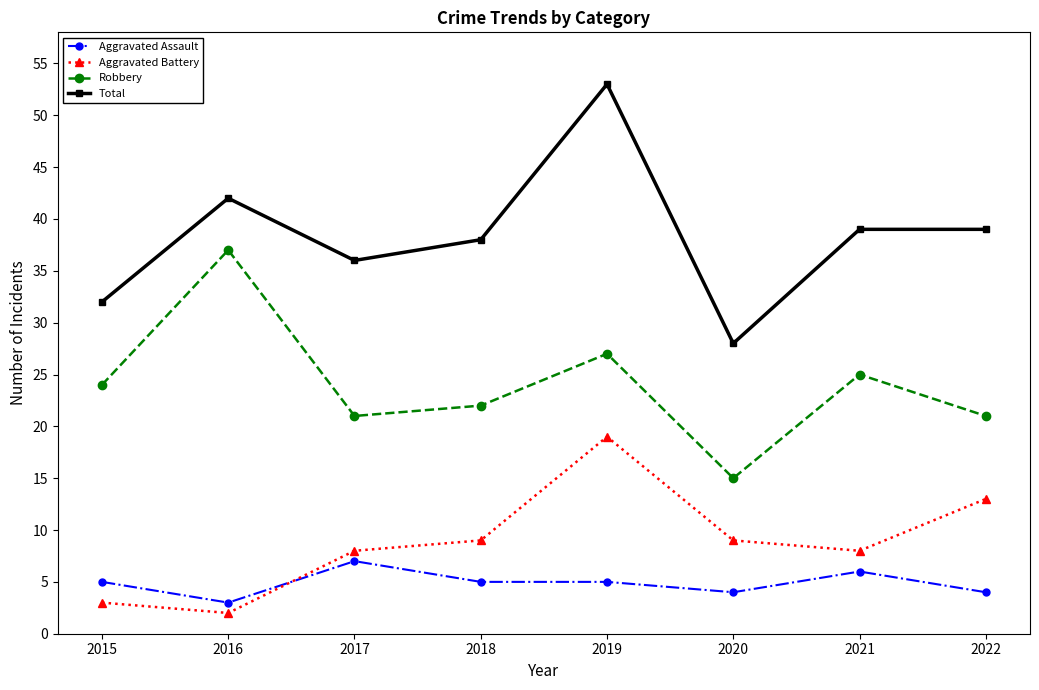

Count the number of categories in the chart.

8